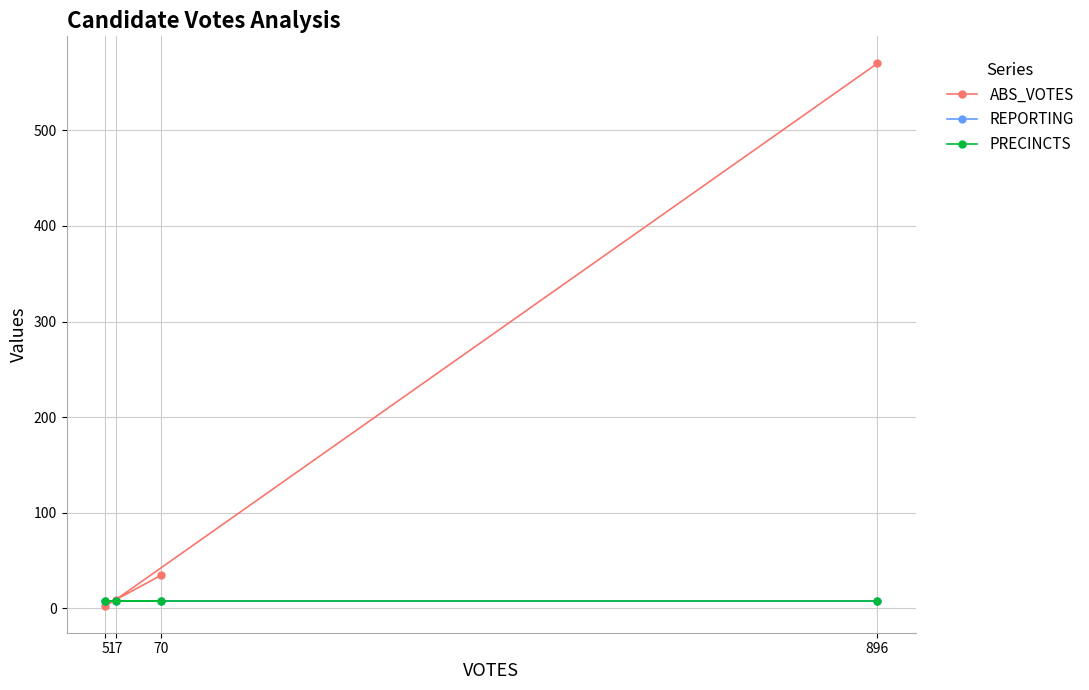

At 896, list the series in order from largest to smallest.

ABS_VOTES, REPORTING, PRECINCTS